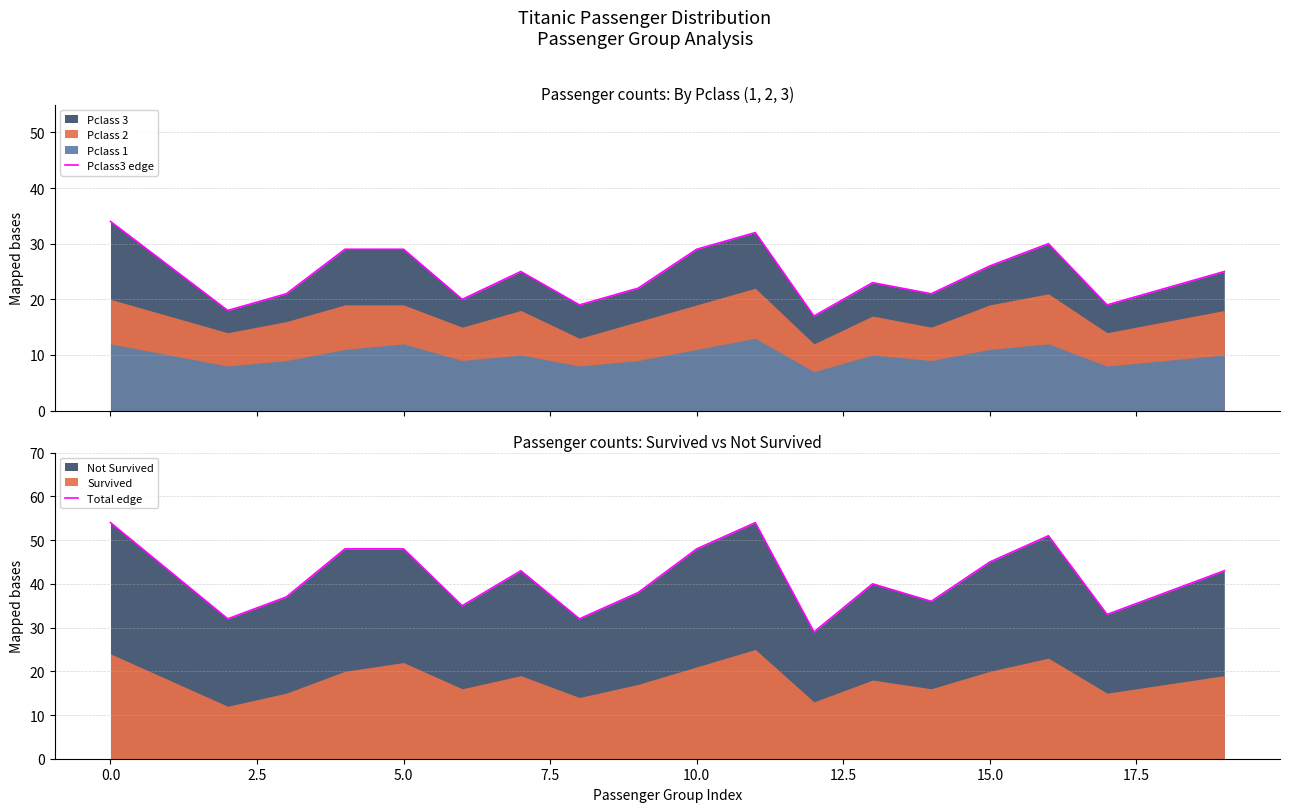

What is the maximum value for Pclass3 edge?

34